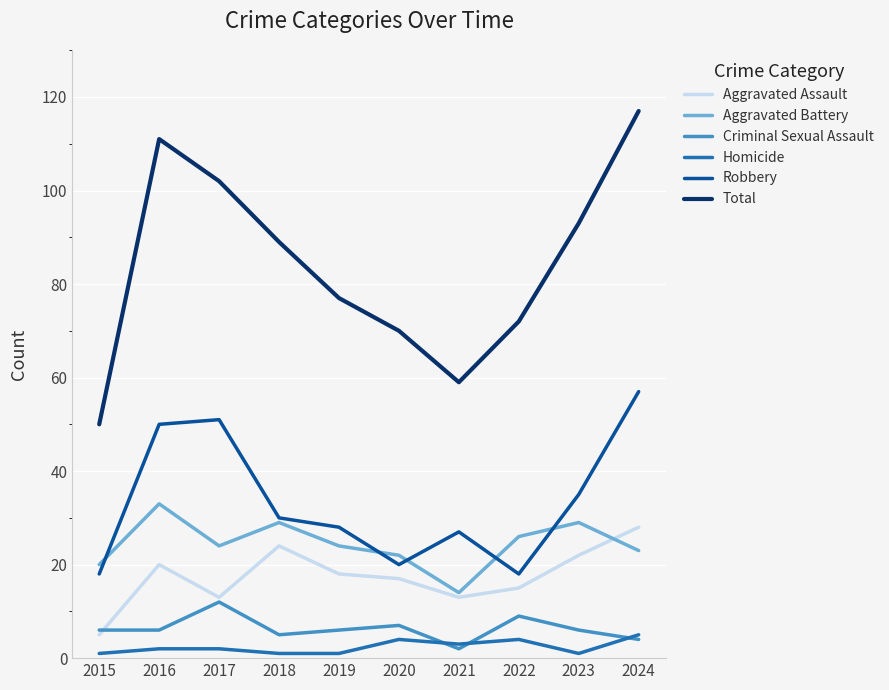

What is the sum of the Robbery values at 2023 and 2017?

86